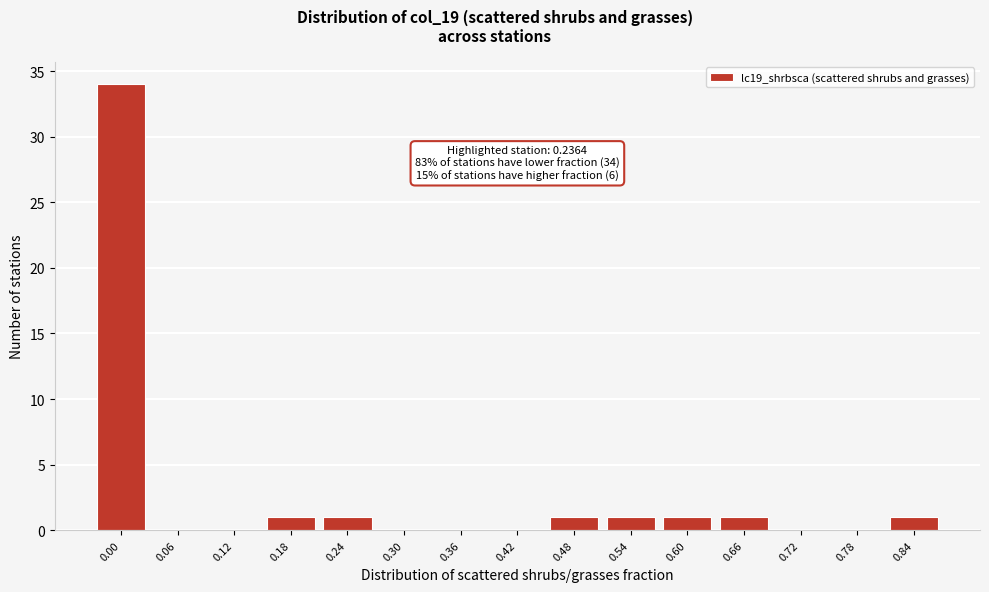

Reading left to right, what are all the values shown in this chart?

0.00=34	0.06=0	0.12=0	0.18=1	0.24=1	0.30=0	0.36=0	0.42=0	0.48=1	0.54=1	0.60=1	0.66=1	0.72=0	0.78=0	0.84=1